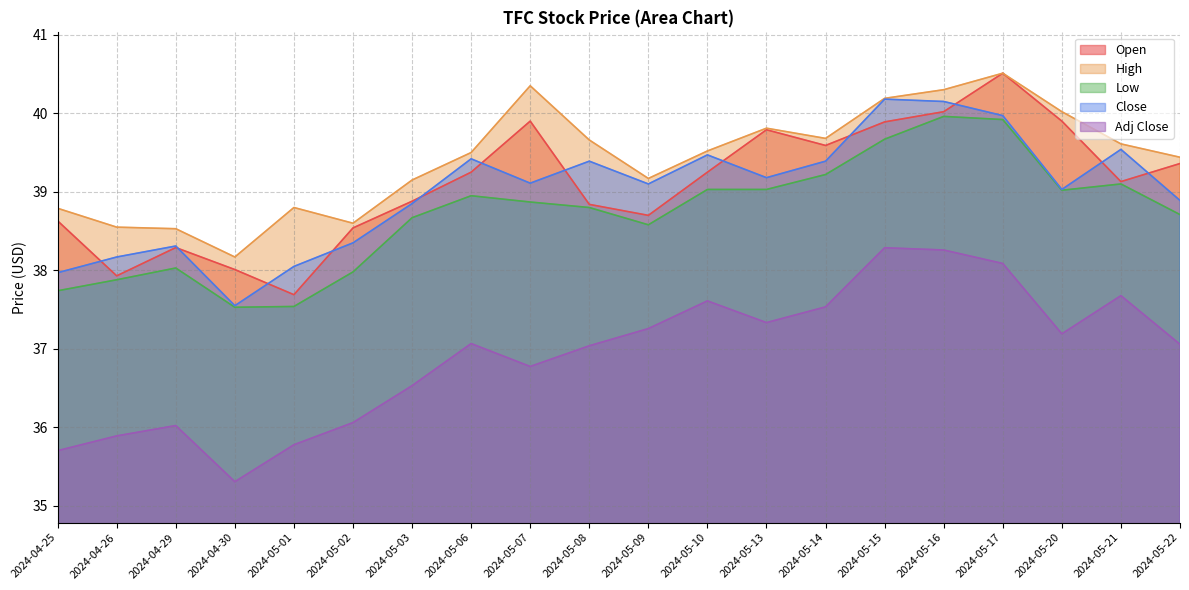

How many lines are shown in the chart?

5